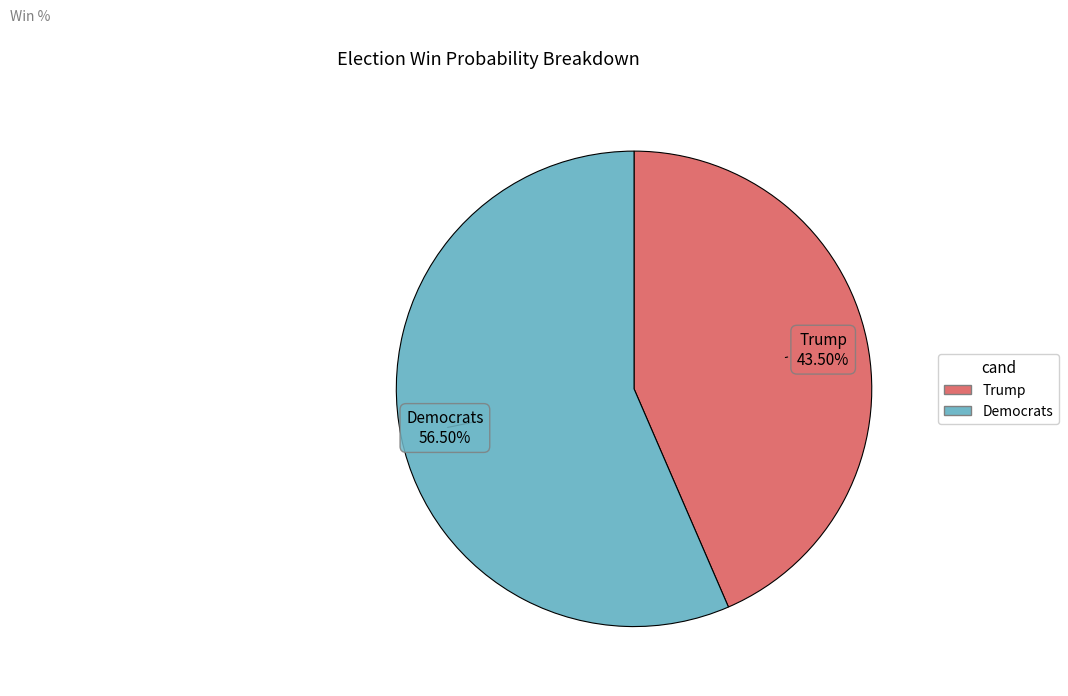

Does Democrats represent more than half of the total?

Yes